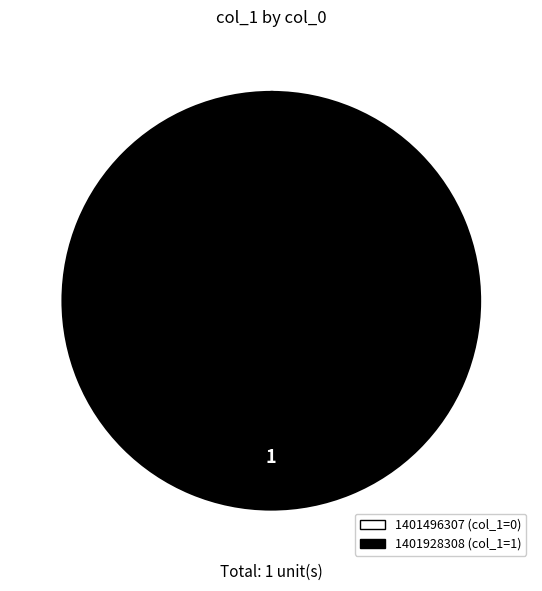

Does any single category account for the majority?

Yes